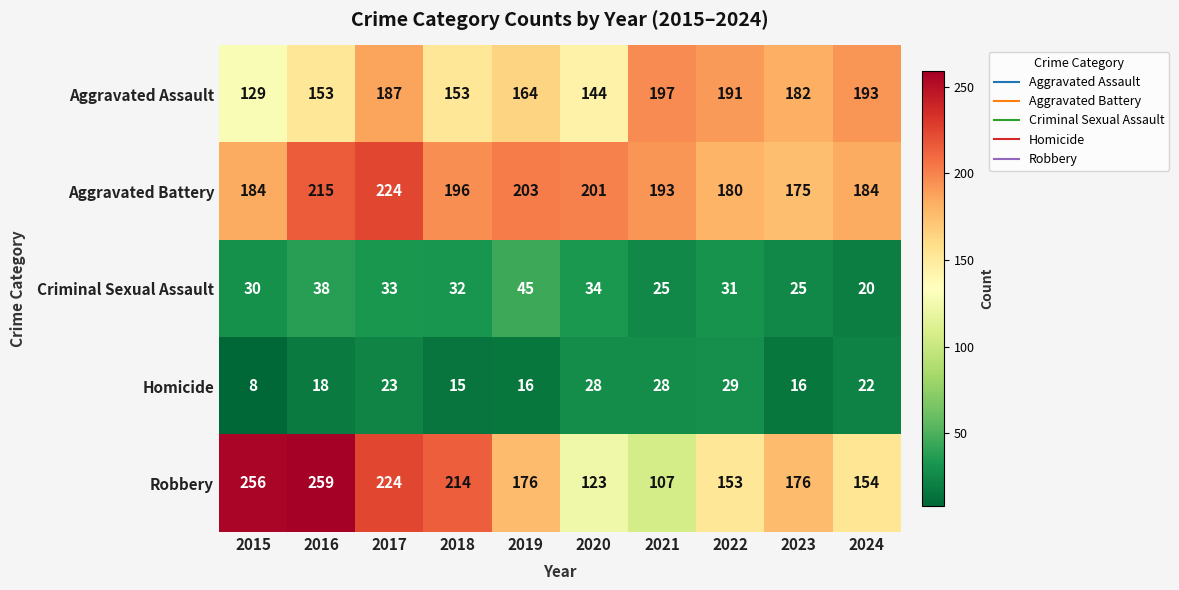

What is the minimum value shown in the chart?

8